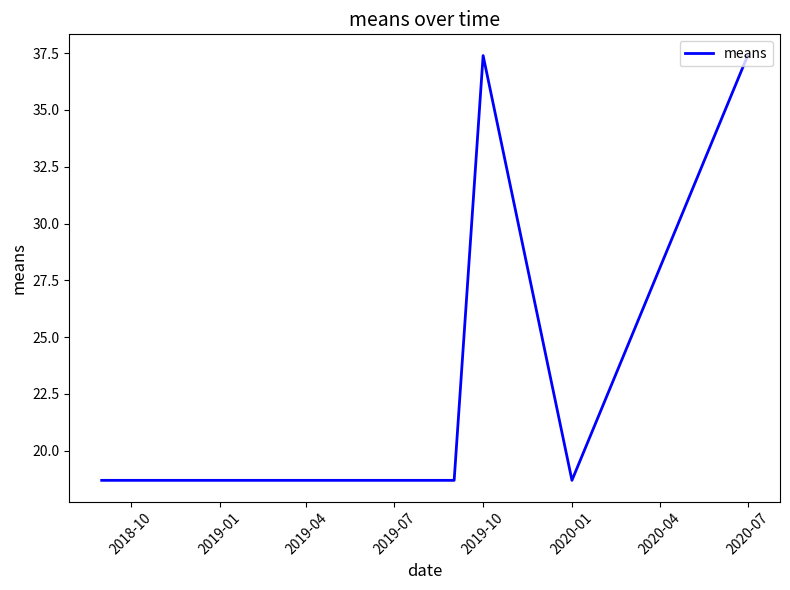

What is the difference between the maximum and minimum values?

18.7